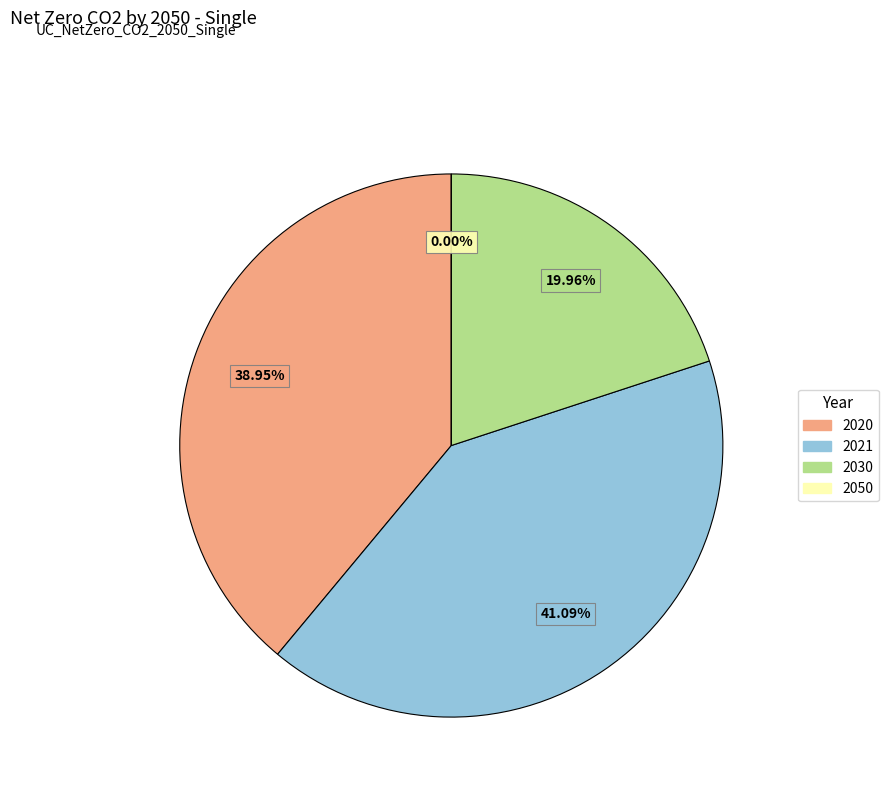

What is the smallest slice in the pie chart?

2050